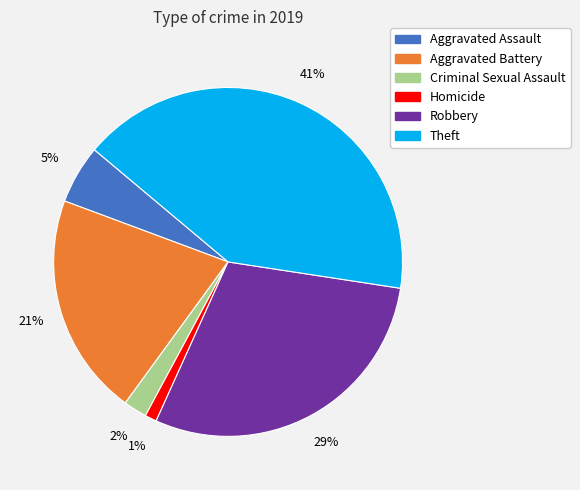

Is Aggravated Assault the majority of the pie?

No